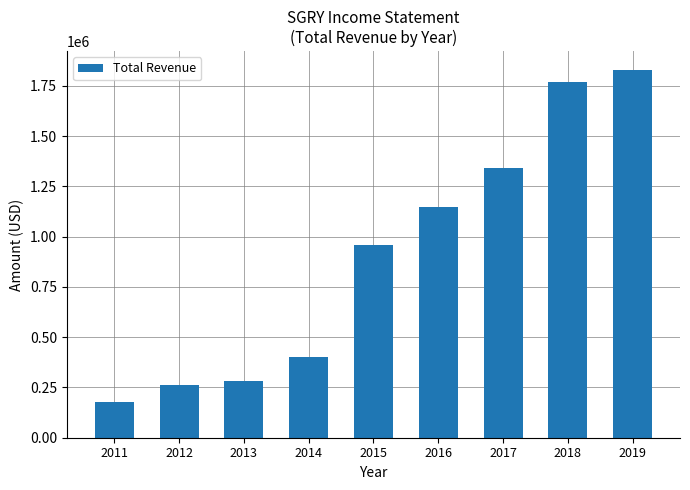

Reading right to left, transcribe all the data shown in this chart.

1831400	1771500	1341200	1145400	959900	403300	284600	260200	177900